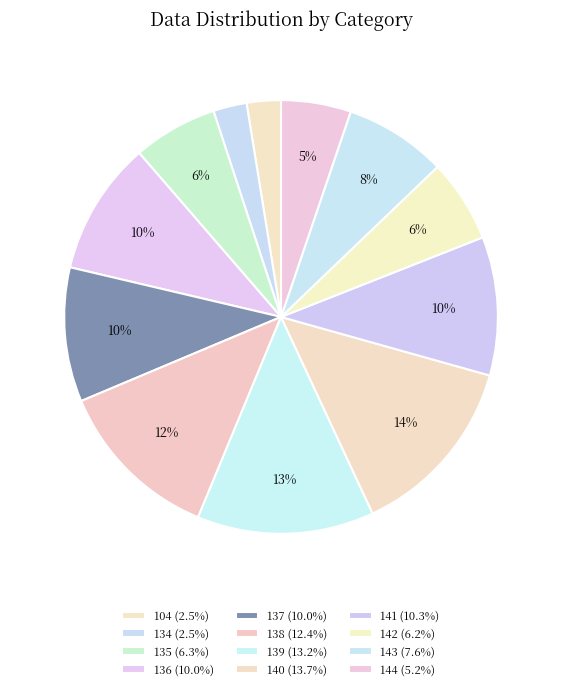

Does any single category account for the majority?

No